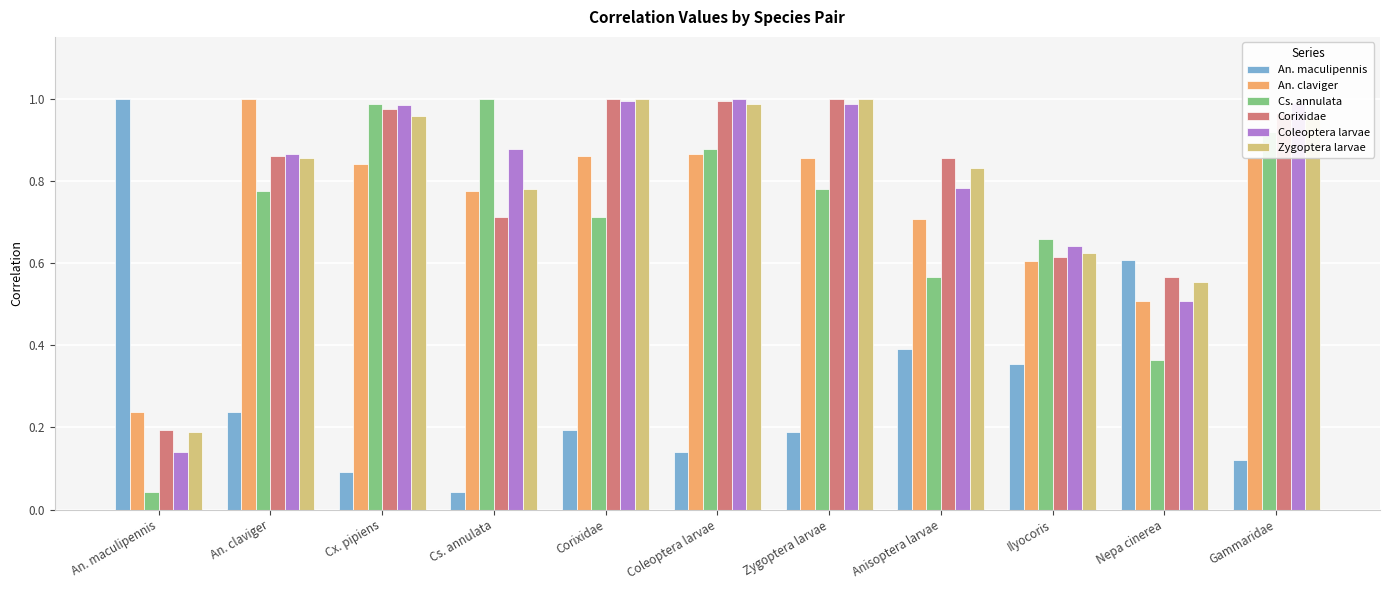

What is the label of the 2nd bar from the right?

Nepa cinerea